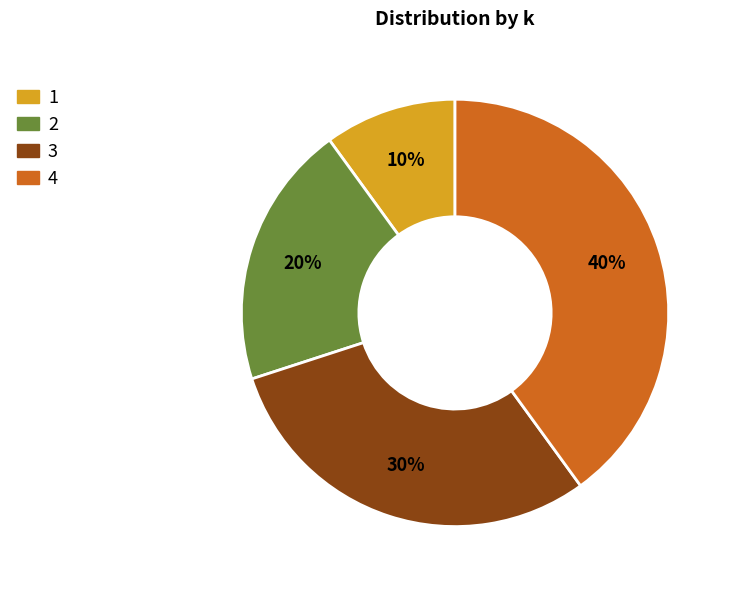

Does any single category account for the majority?

No